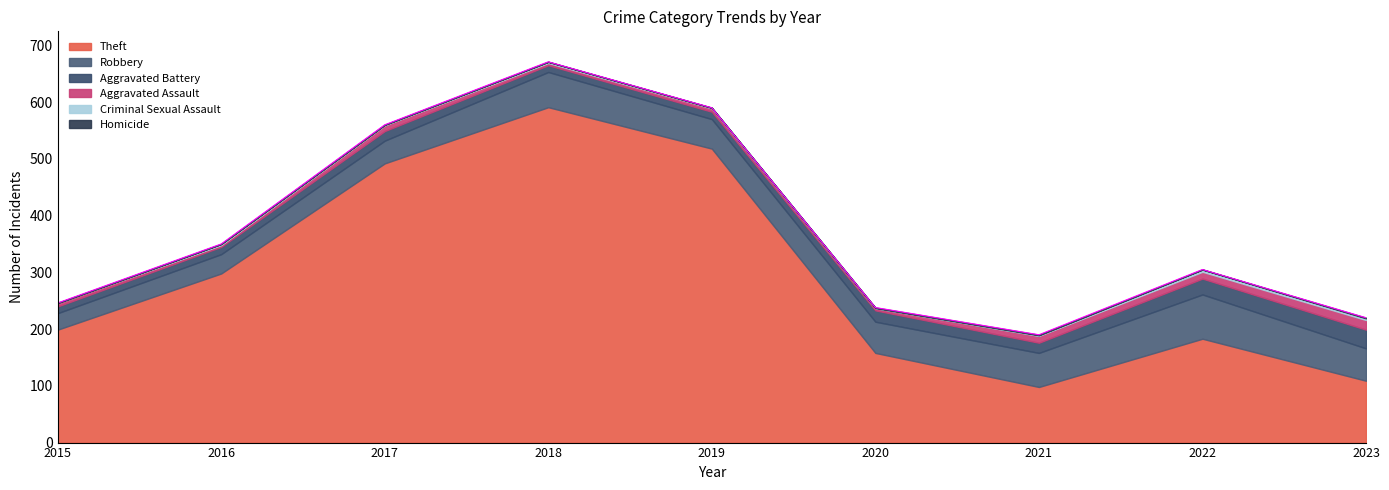

In Homicide, how many points are lower than both neighbors (excluding endpoints)?

1